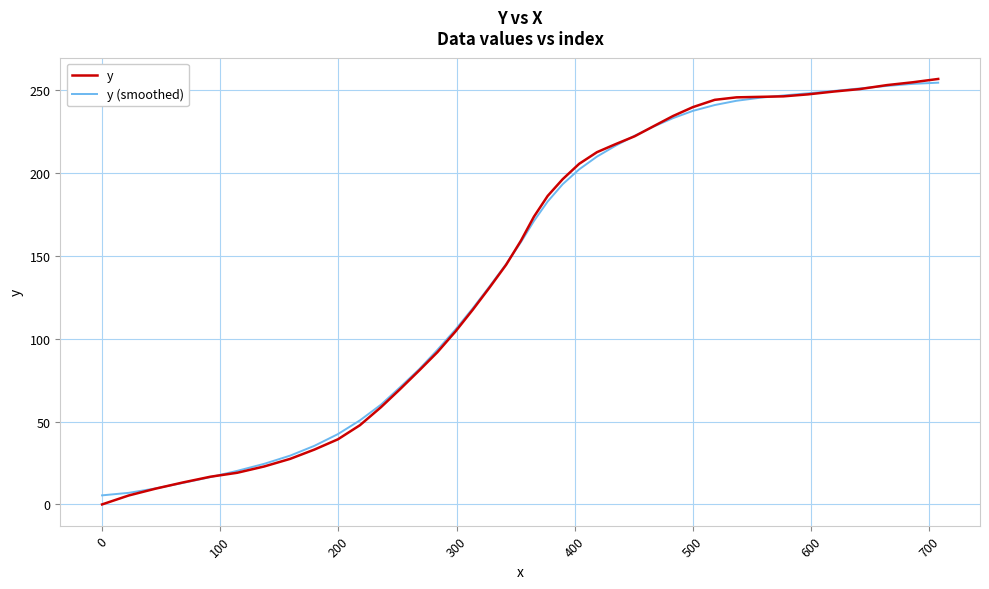

Which series has the widest spread of values?

y